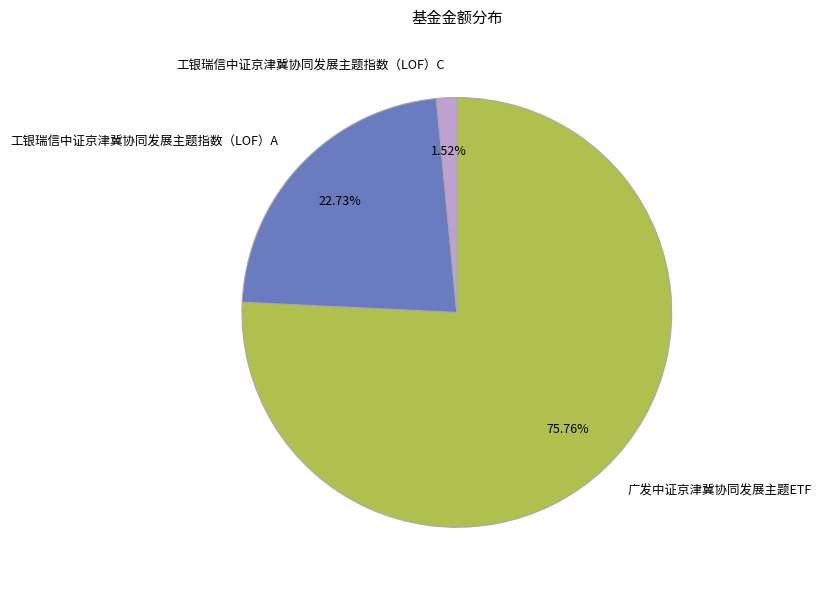

How much of the chart is everything except 工银瑞信中证京津冀协同发展主题指数（LOF）A?

77.3%